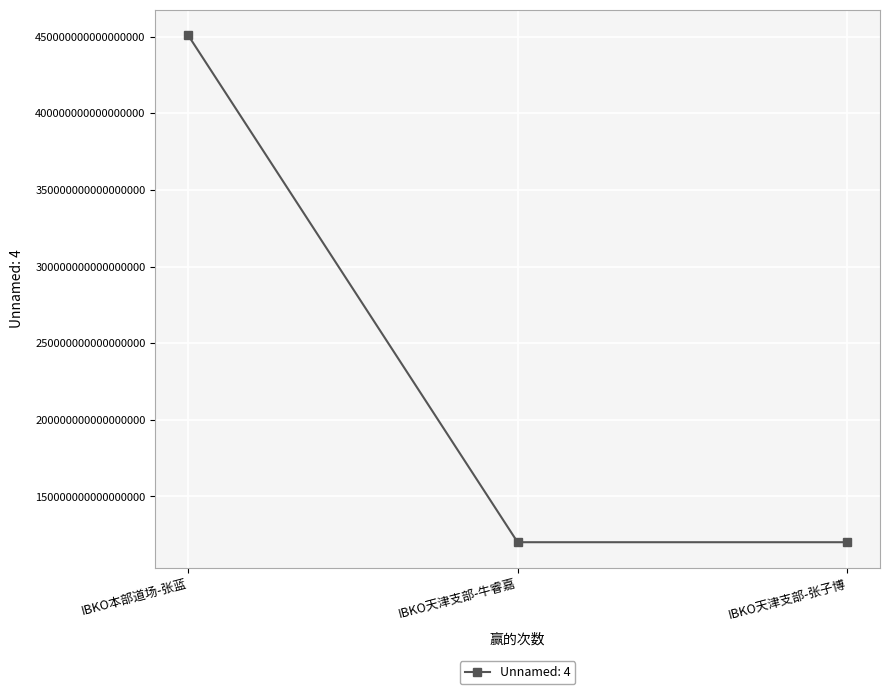

What position from the right is IBKO天津支部-张子博?

1